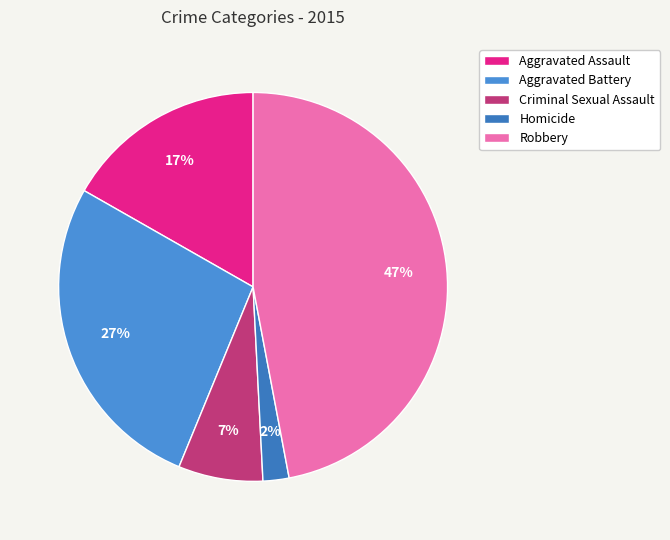

How many segments does this pie chart have?

5